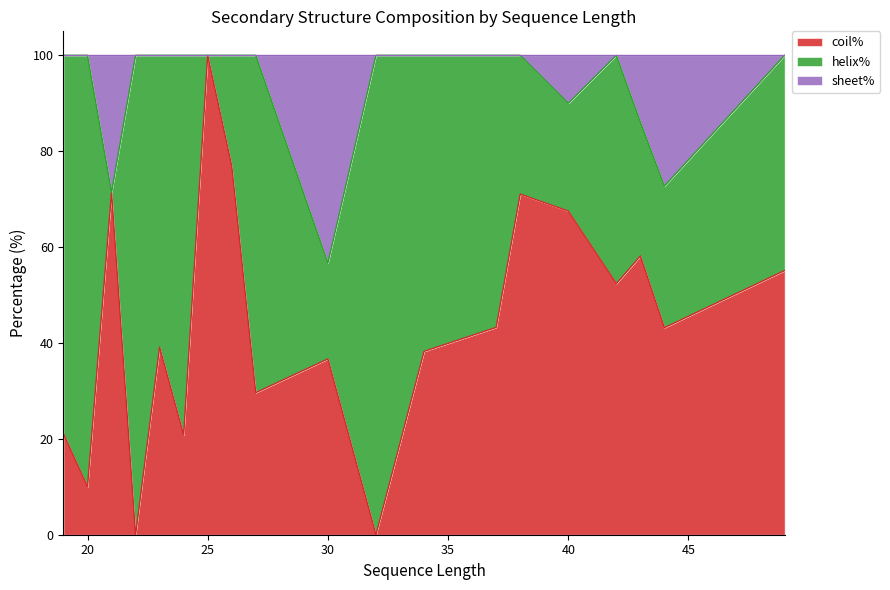

The sheet% series shows 30.4 at 37. True or false?

False